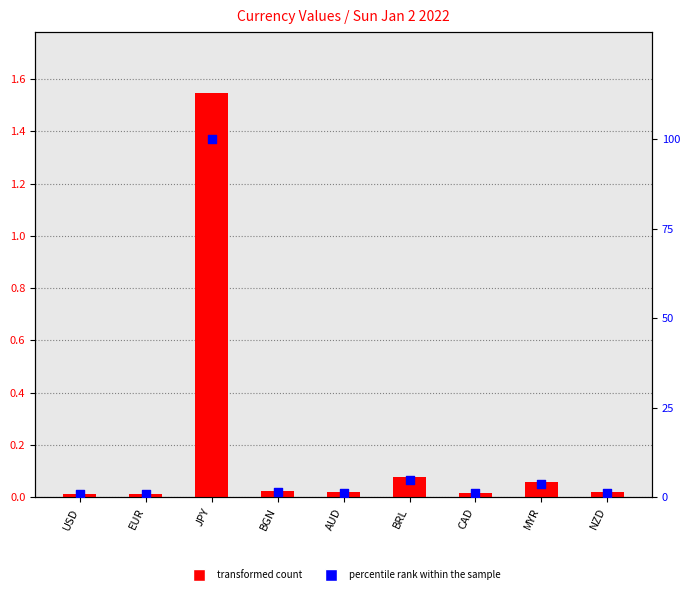

At which category is the sum across all series the highest?

JPY